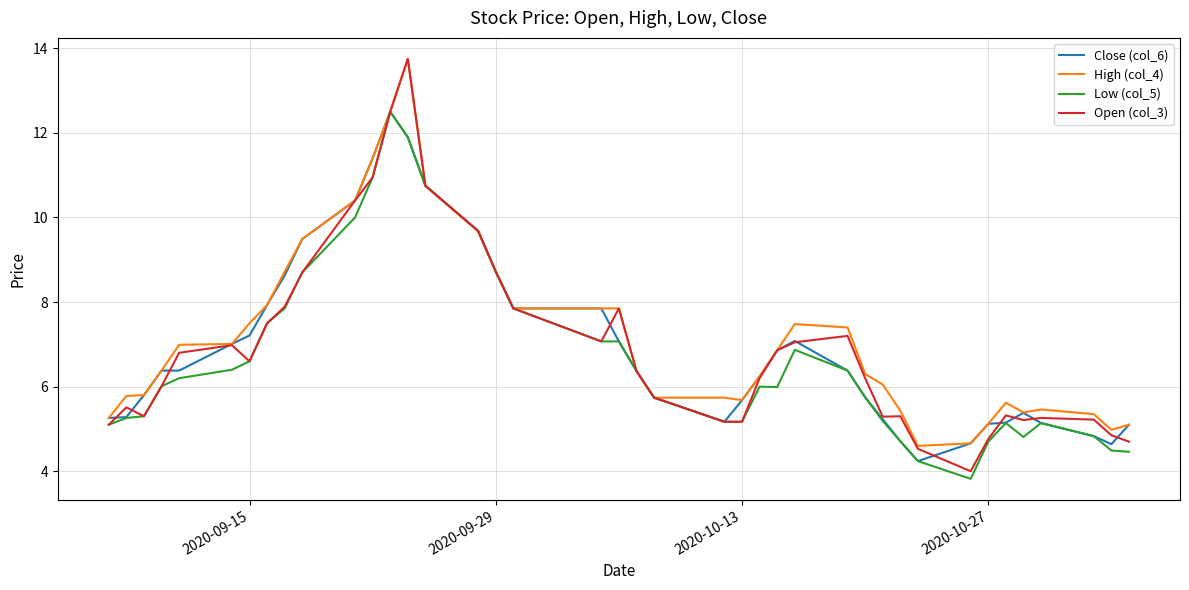

What is the lowest value of the Open (col_3) series?

4.0